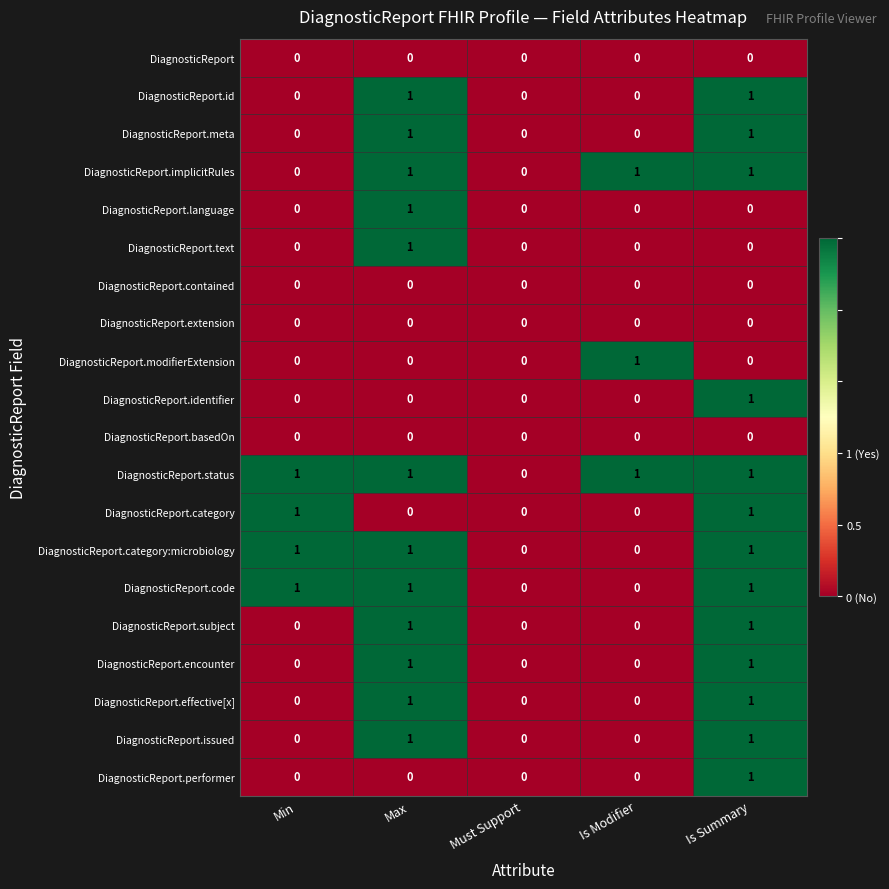

What is the total value across all series at Is Modifier?

3